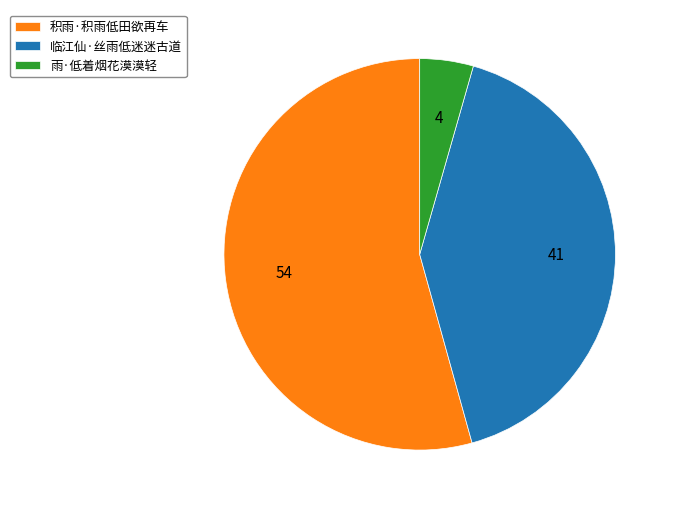

Is it true that 积雨·积雨低田欲再车 is 47% of the pie?

False